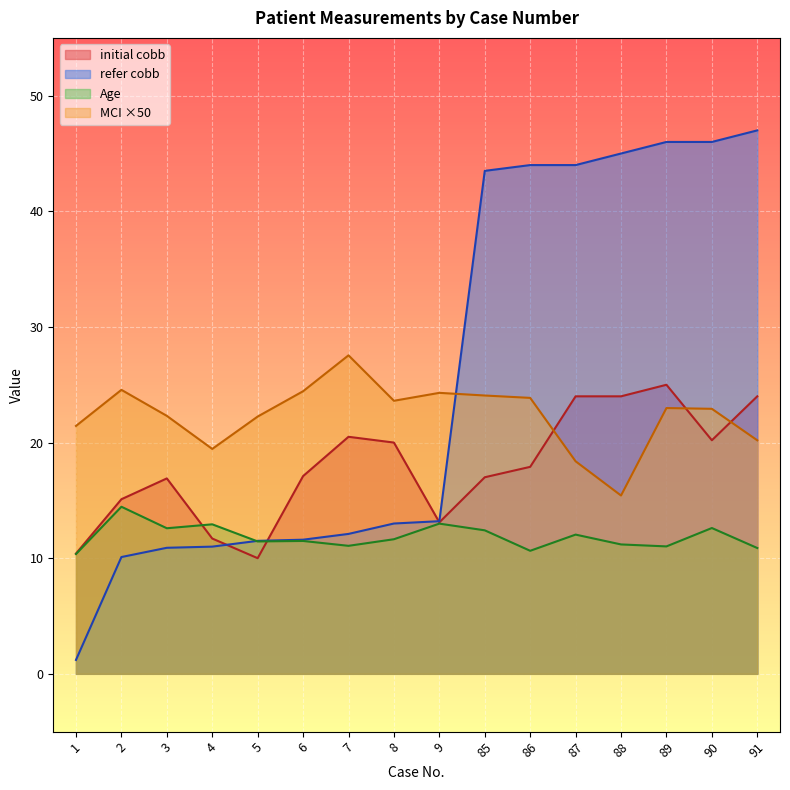

Which series has the largest total across all categories?

refer cobb